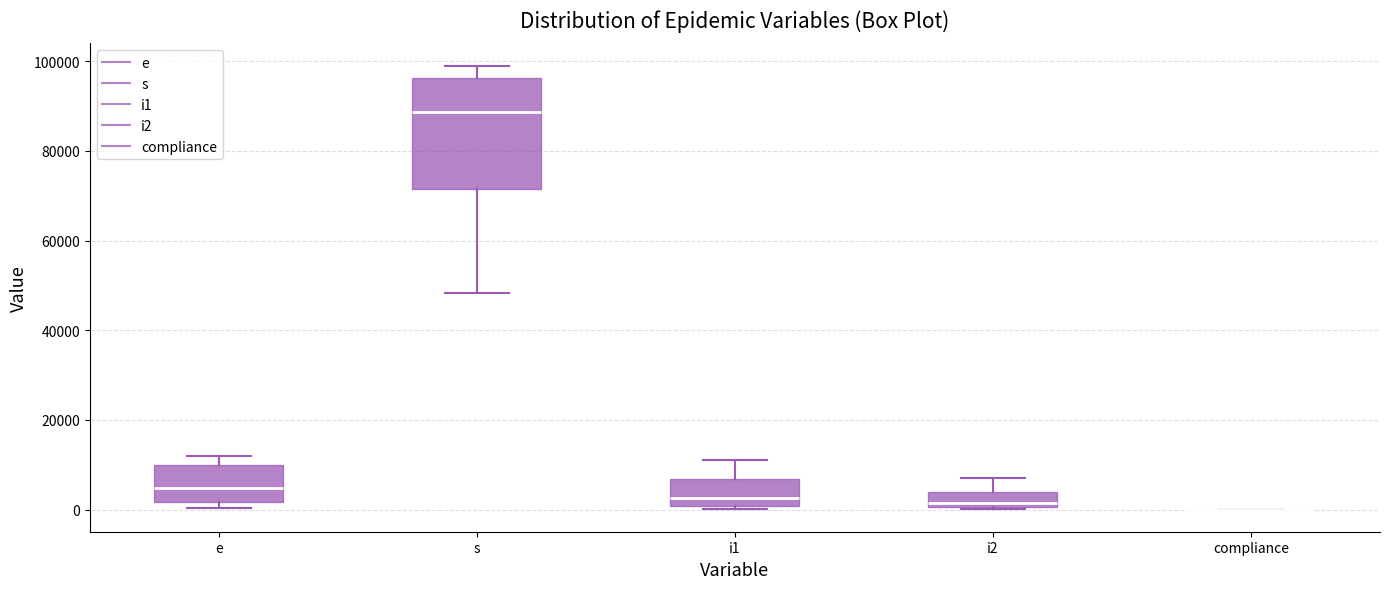

Comparing the boxes themselves (not the whiskers), which one is the tallest?

s